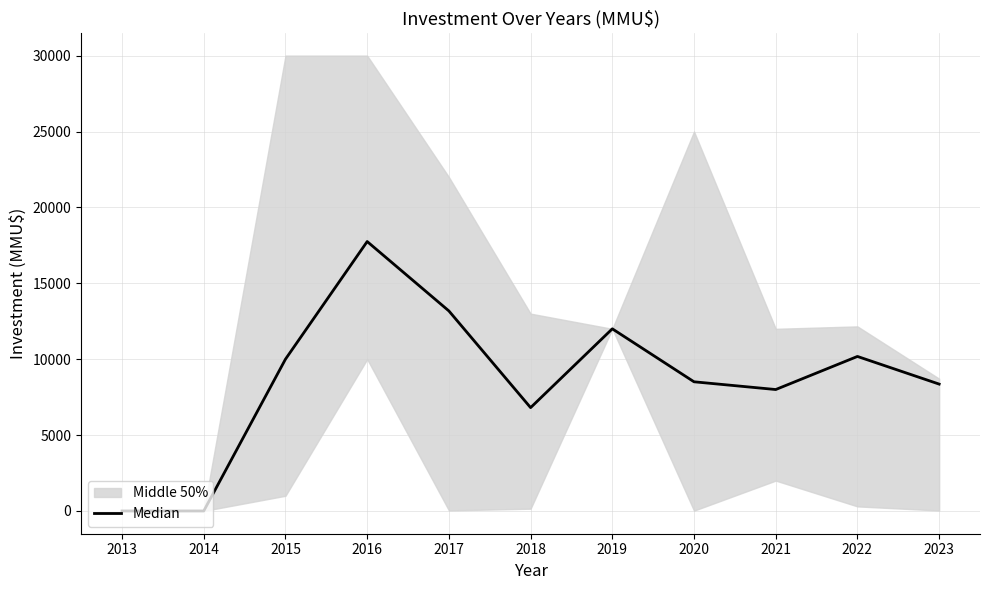

How many lines are shown in the chart?

1